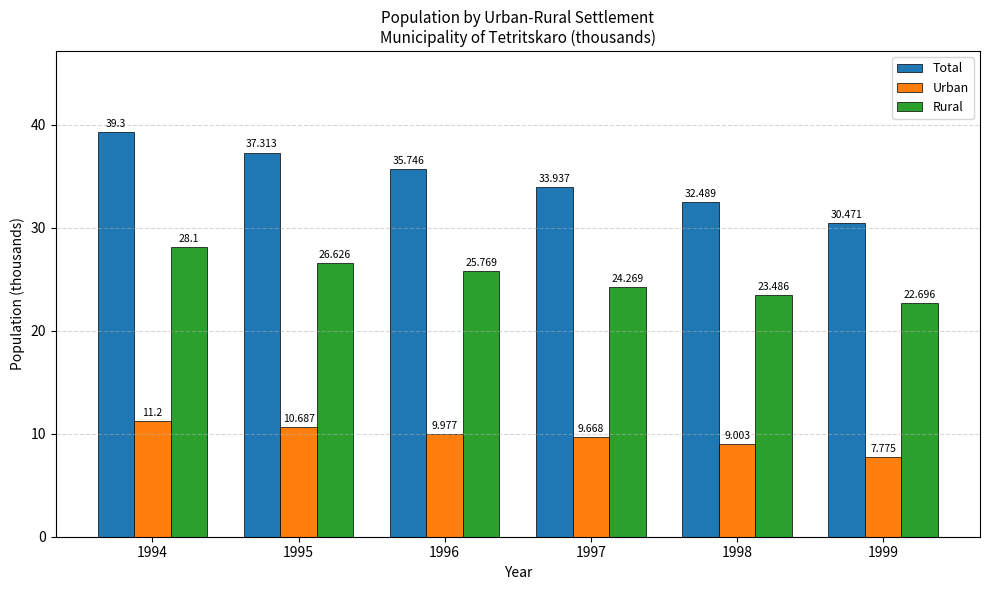

What is the sum of the Urban values at 1995 and 1996?

20.7